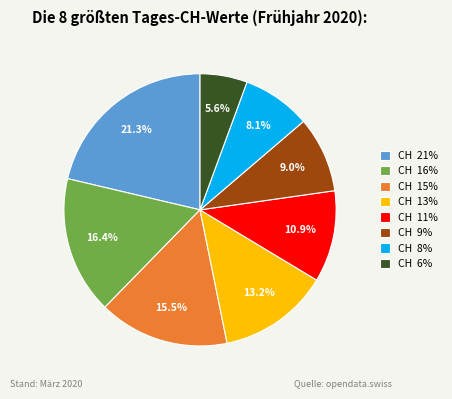

Which slice is the smallest?

CH 6%